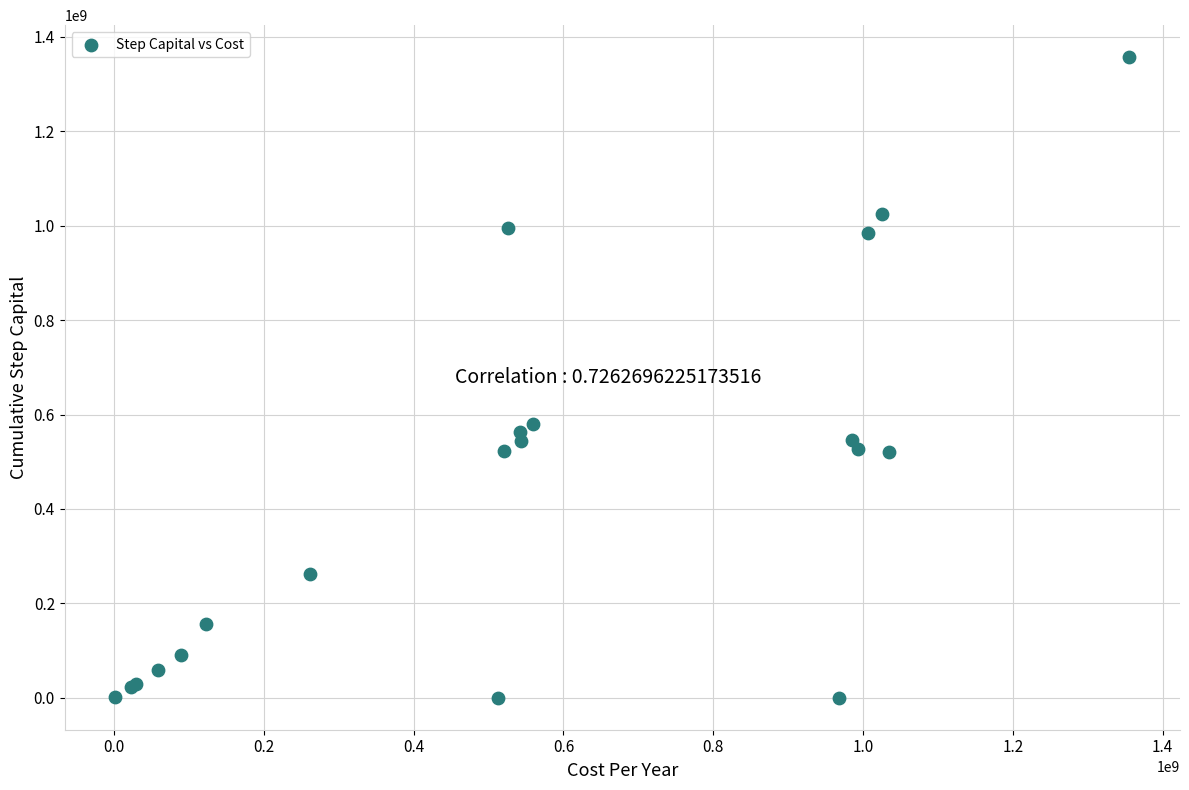

What Y value in the scatter plot is closest to 678578208?

580492326